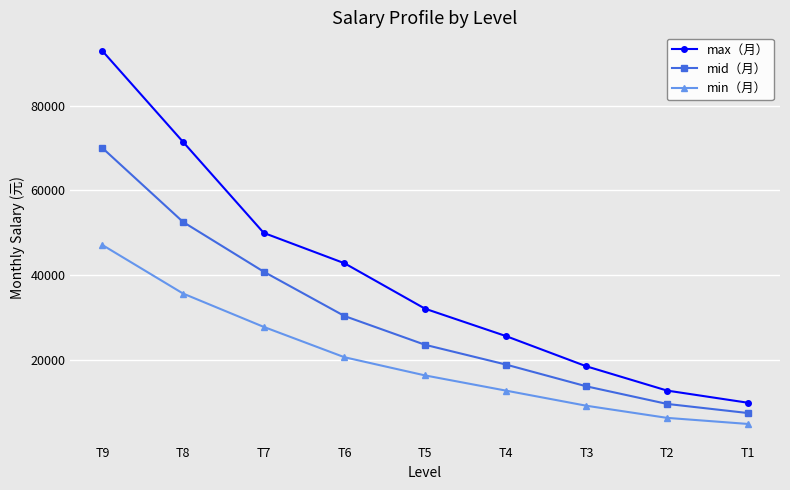

At T2, list the series in order from smallest to largest.

min（月）, mid（月）, max（月）